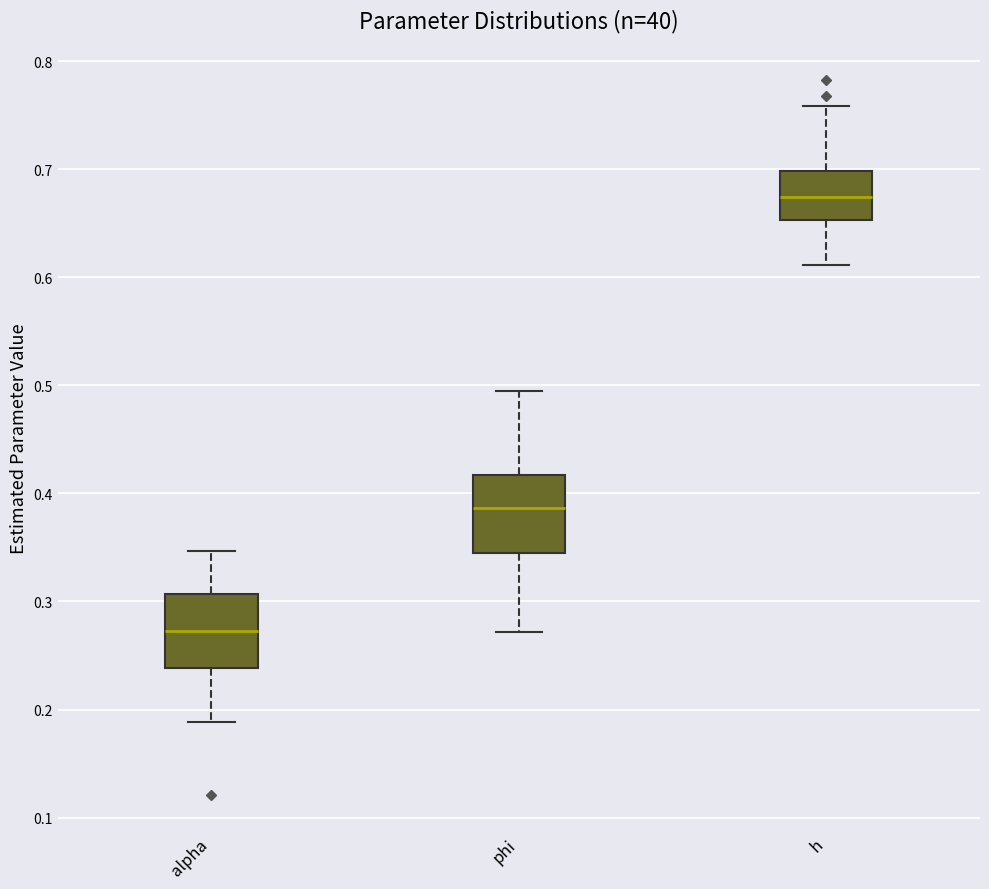

Reading left to right, read every box against the y-axis: the position of its median line, the range the box covers, and the ends of its whiskers. The values are not printed on the chart, so give them approximately, as read against the axis.

alpha: median 0.27, box 0.24 to 0.31, whiskers 0.19 to 0.35
phi: median 0.39, box 0.35 to 0.42, whiskers 0.27 to 0.49
h: median 0.67, box 0.65 to 0.70, whiskers 0.61 to 0.76